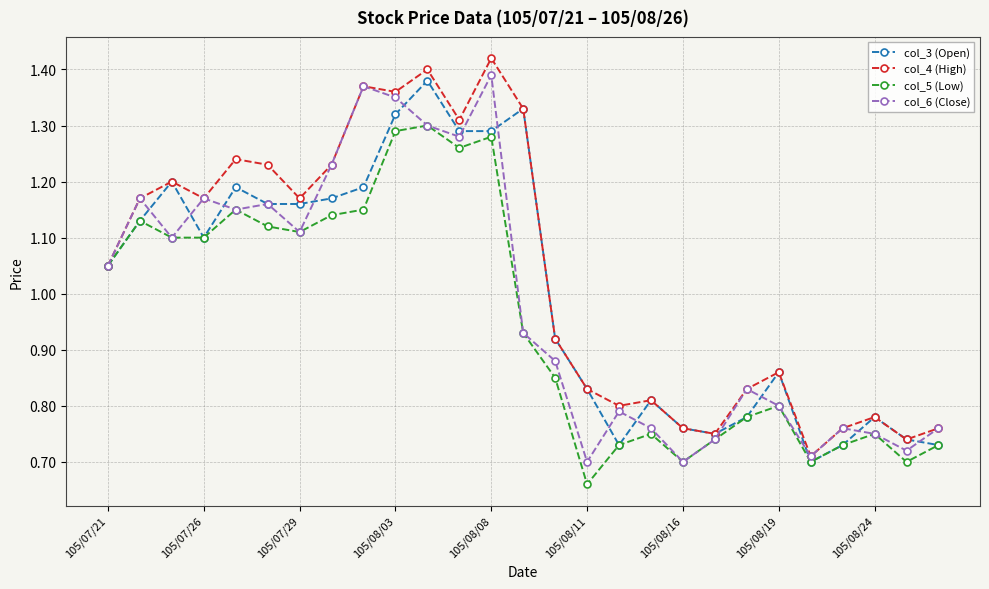

Count the number of data series in this chart.

4